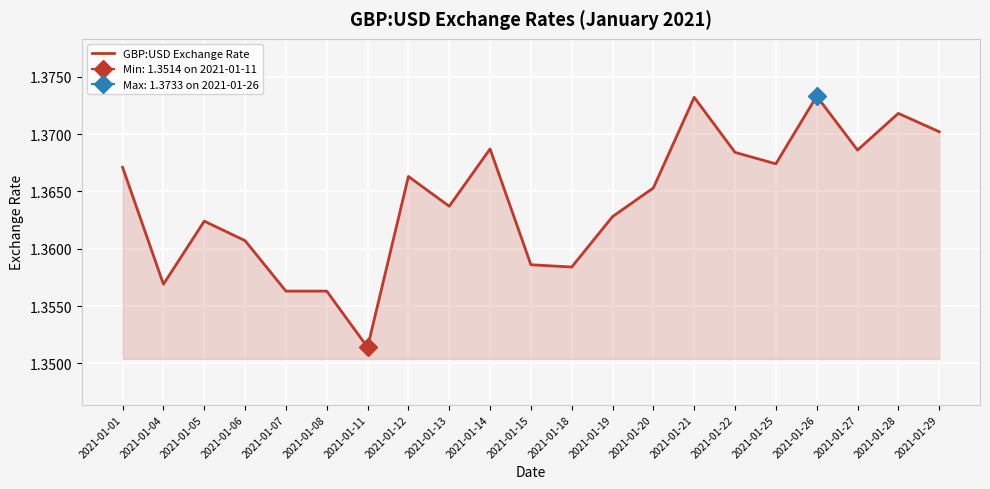

How many points are higher than both their immediate neighbors (excluding endpoints)?

6